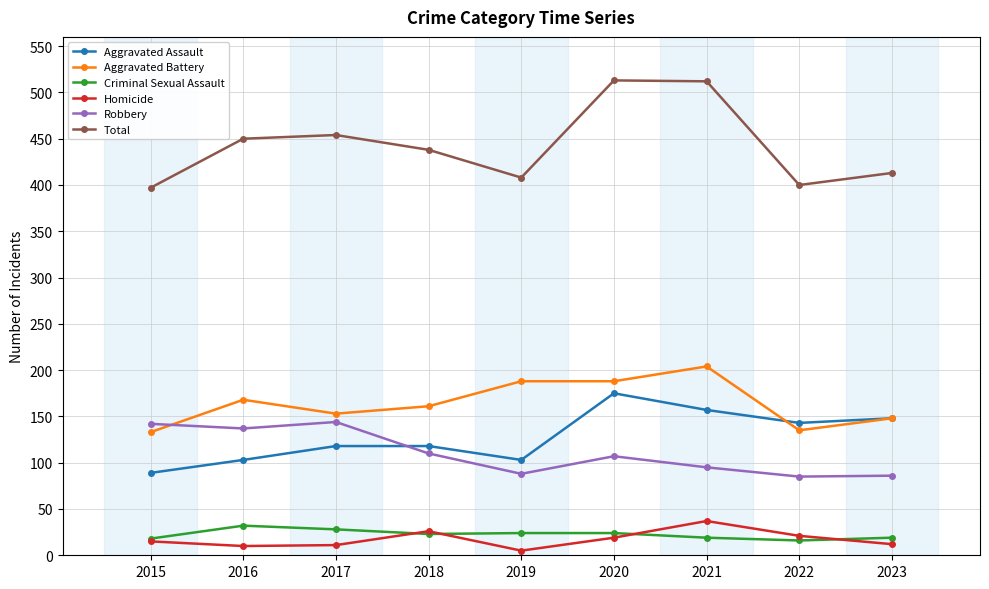

The Robbery series shows 208 at 2016. True or false?

False